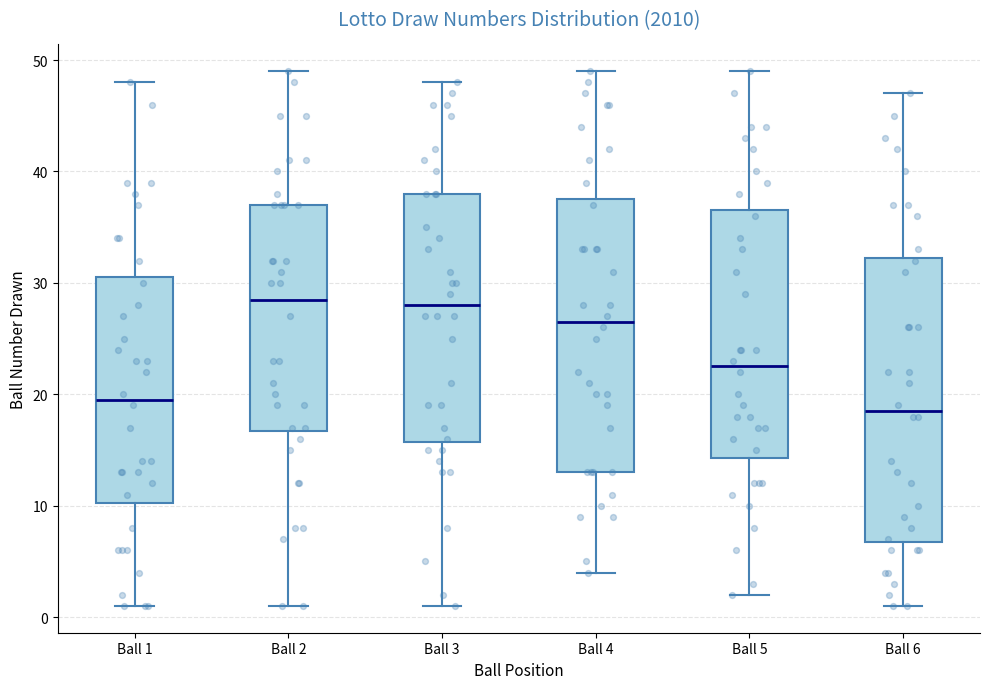

Where does the median line of the box for Ball 6 sit on the y-axis? The values are not printed on the chart, so give them approximately, as read against the axis.

19